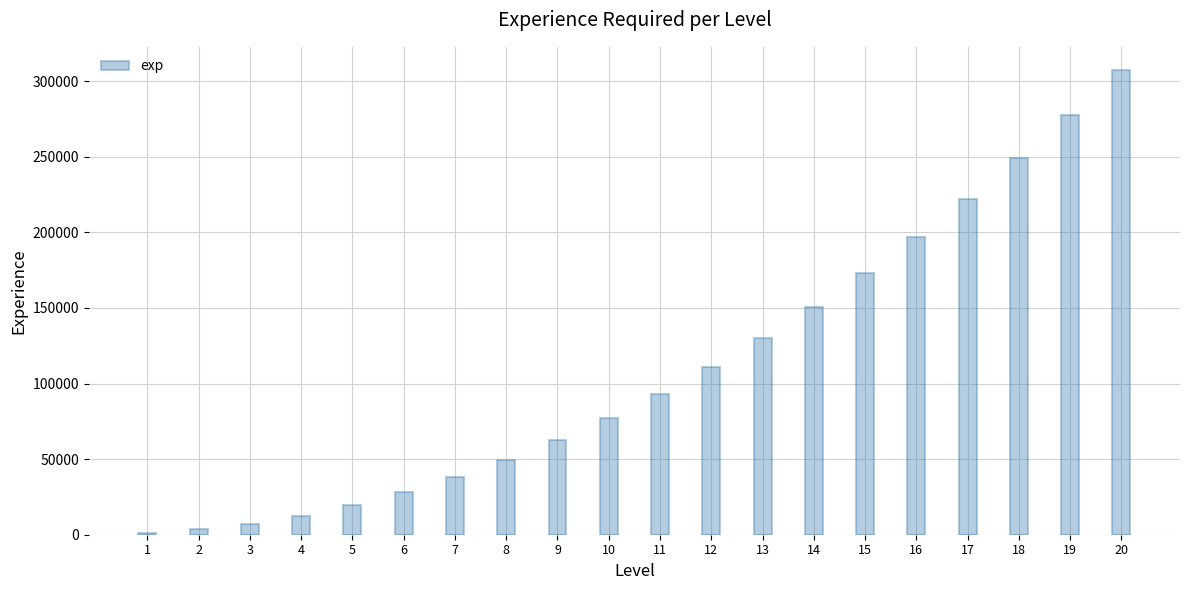

The chart shows a value of 61822 at 7. True or false?

False